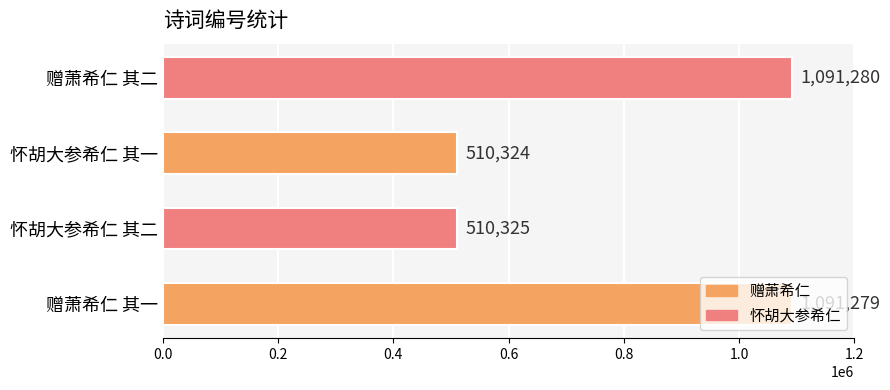

List the labels in order of value, largest first.

赠萧希仁 其二, 赠萧希仁 其一, 怀胡大参希仁 其二, 怀胡大参希仁 其一